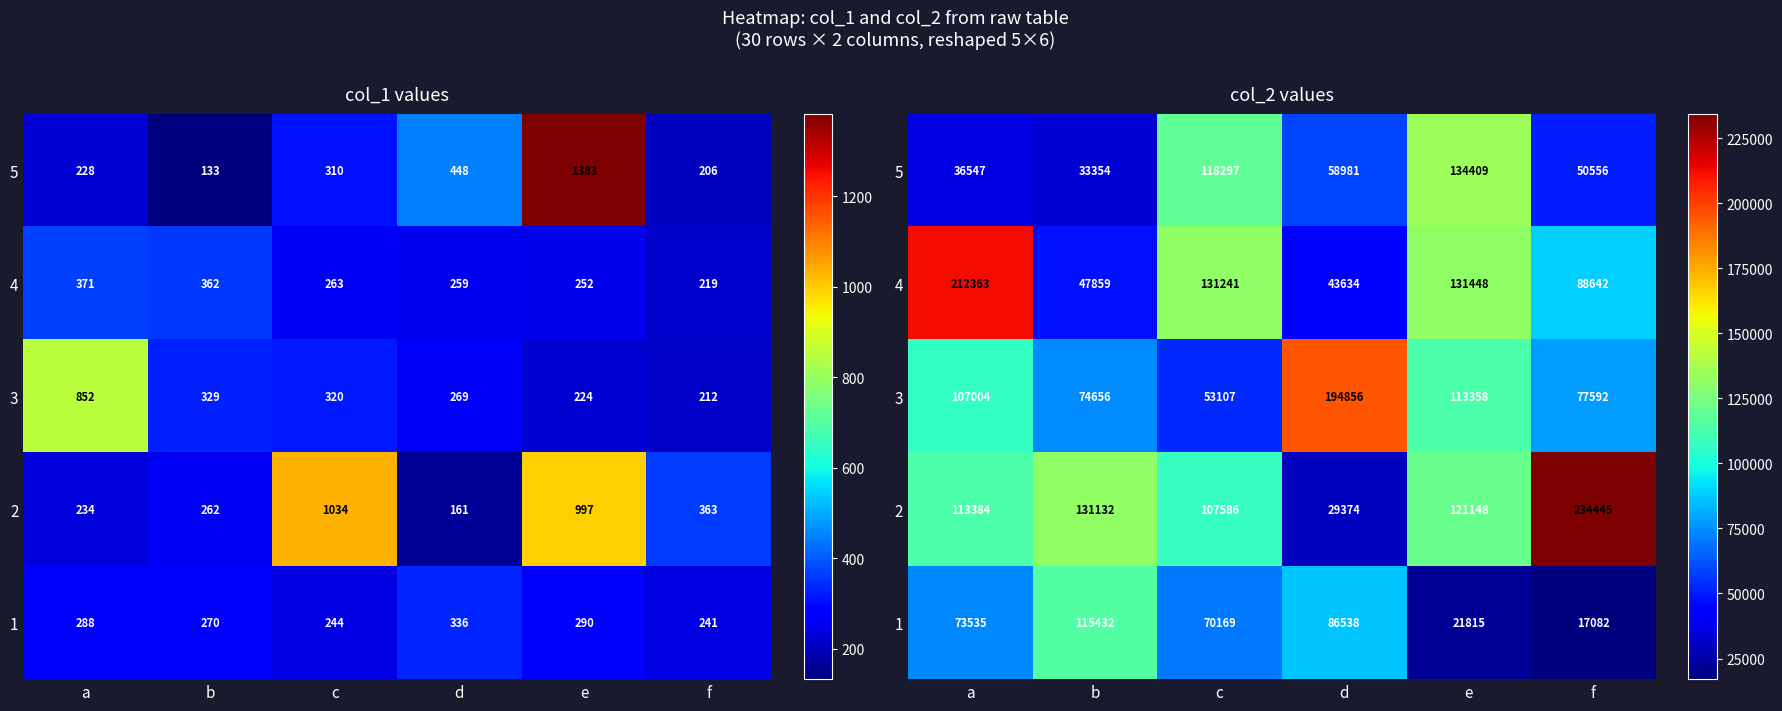

At which label is 1 closest to 66257?

c